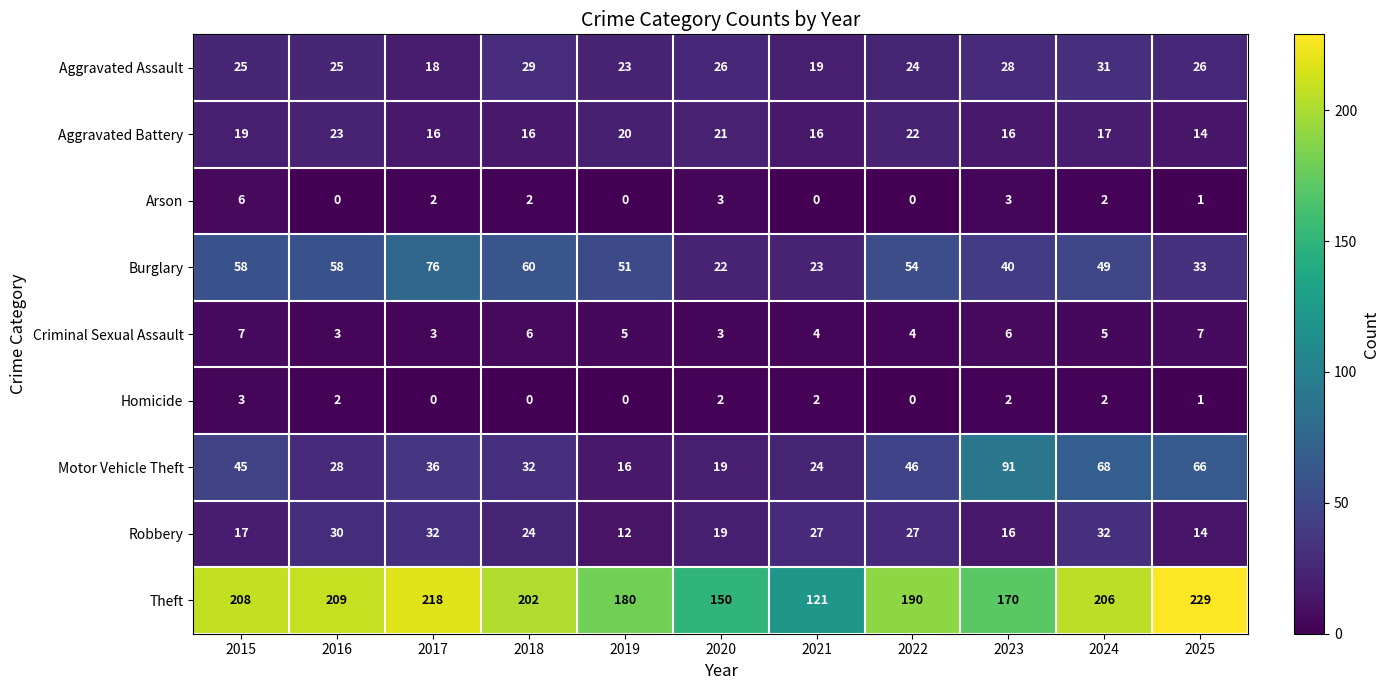

Which series has the largest range (max minus min)?

Theft